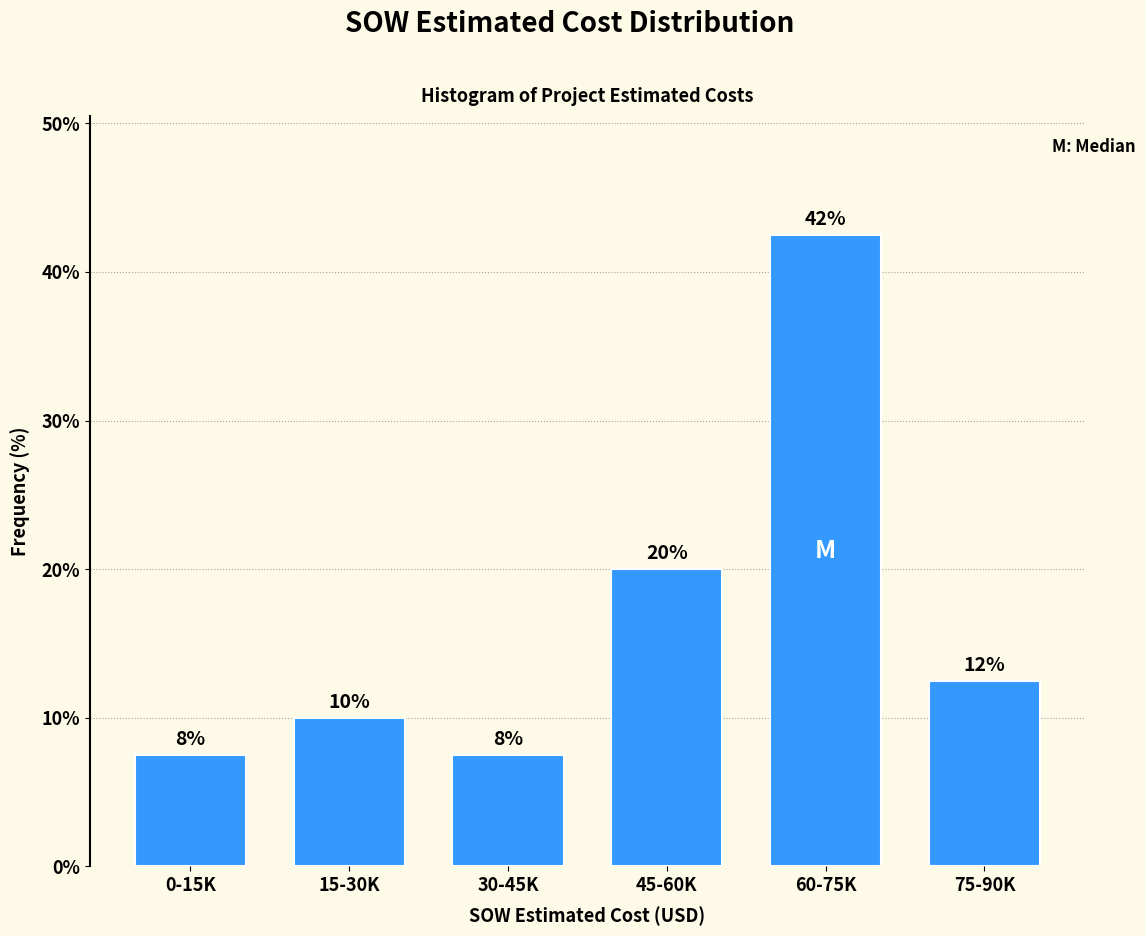

How many bars are there in total?

6